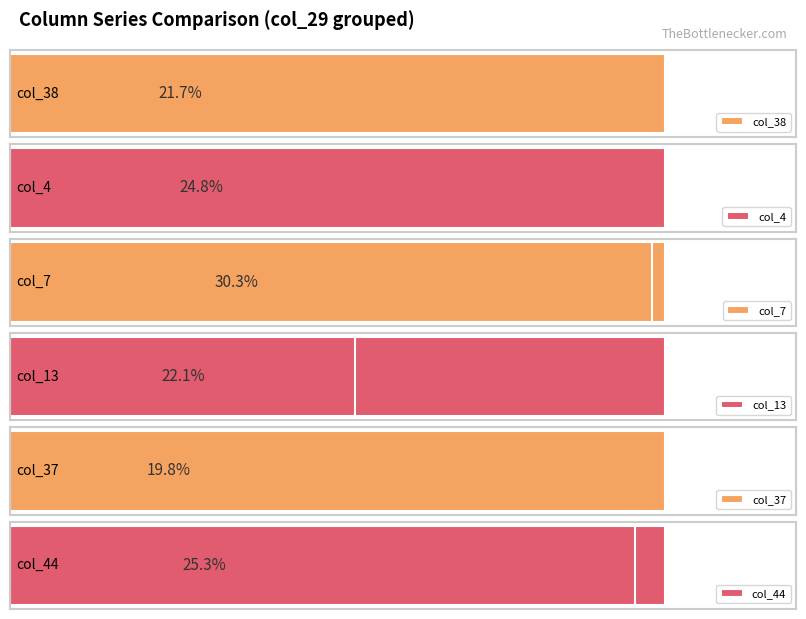

Count the number of data series in this chart.

6